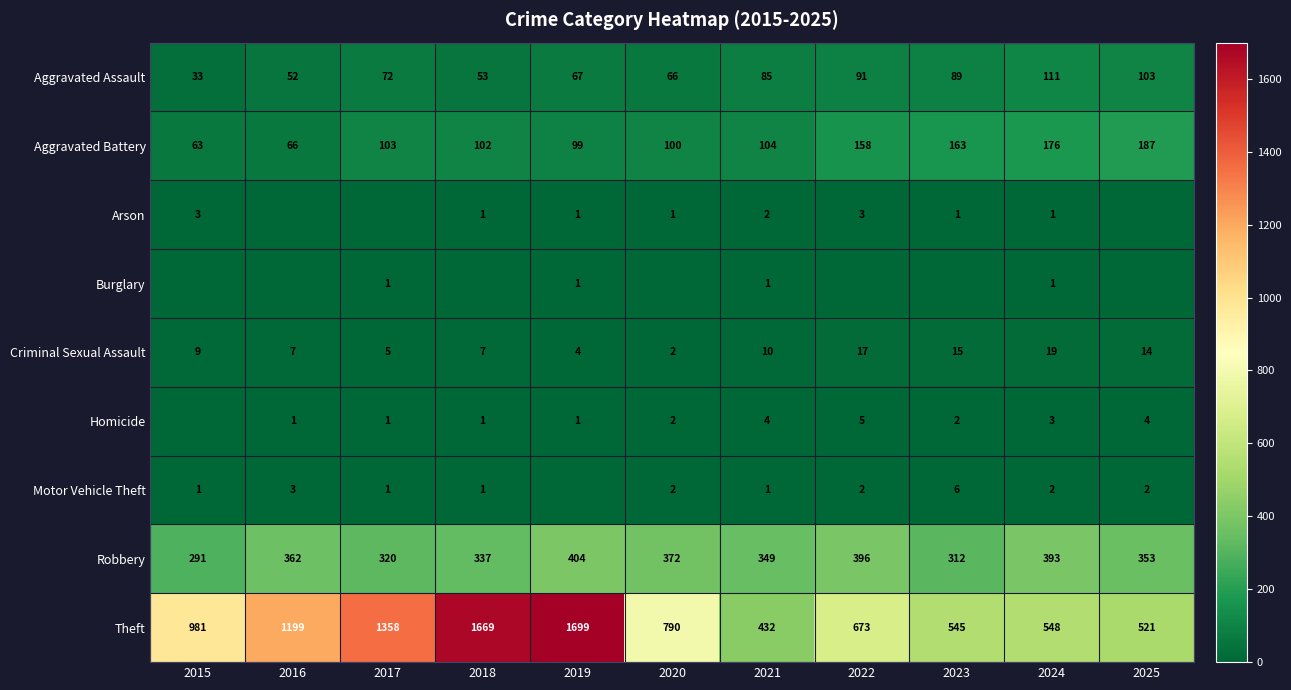

At how many categories does at least one series exceed 823?

5